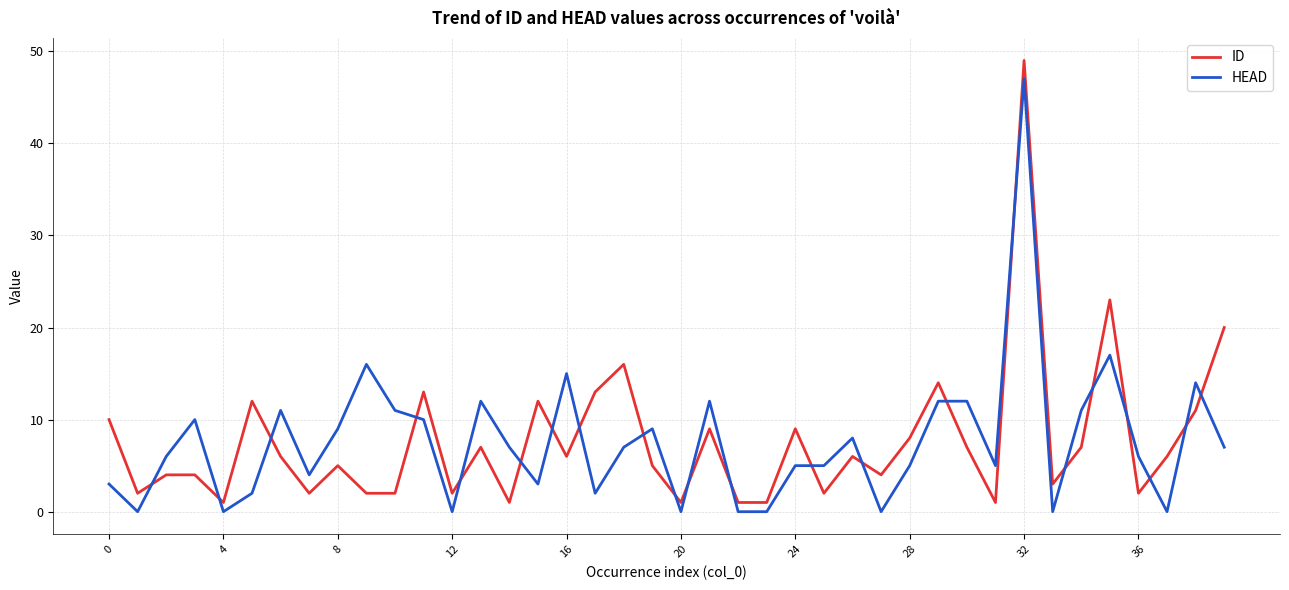

After their last crossing, which series has the higher values: ID or HEAD?

ID